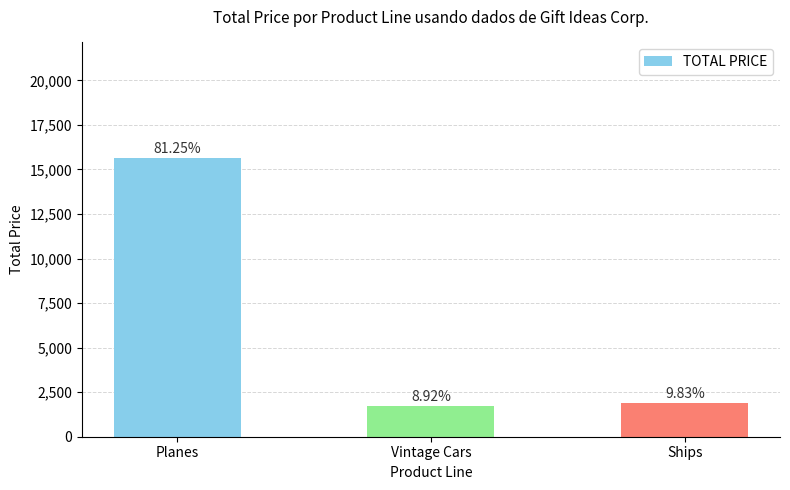

Are the bars horizontal?

No